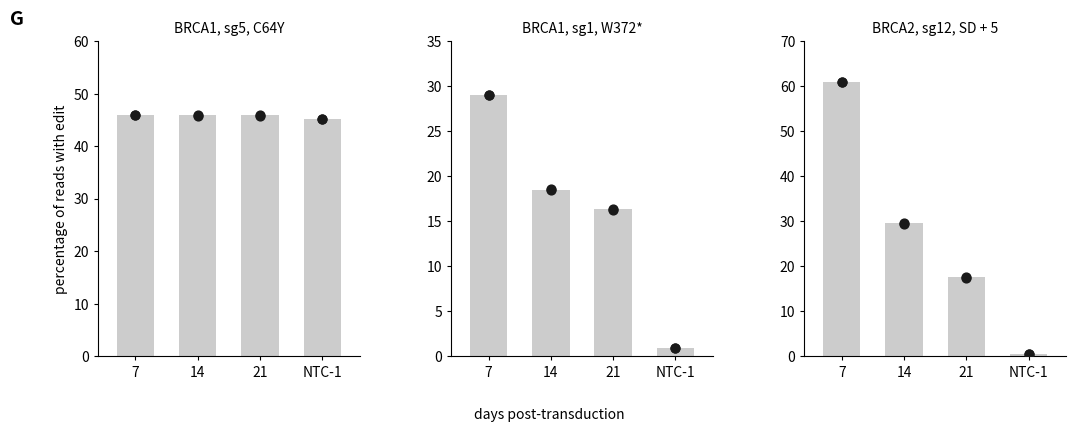

Which has a higher value, 7 or 21?

7